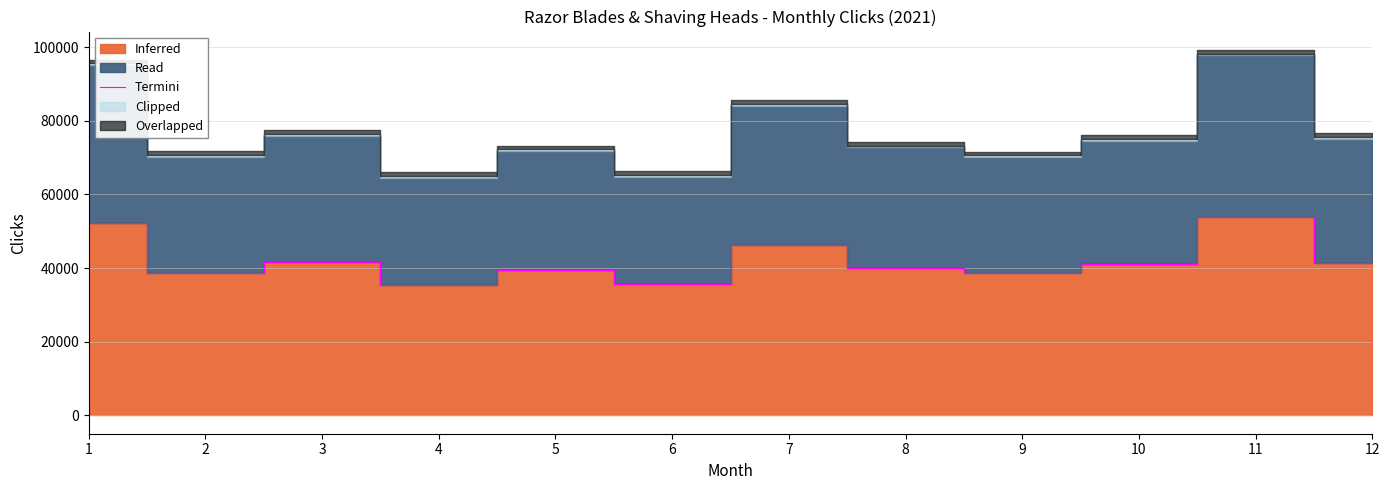

Does the chart have visible grid lines?

Yes